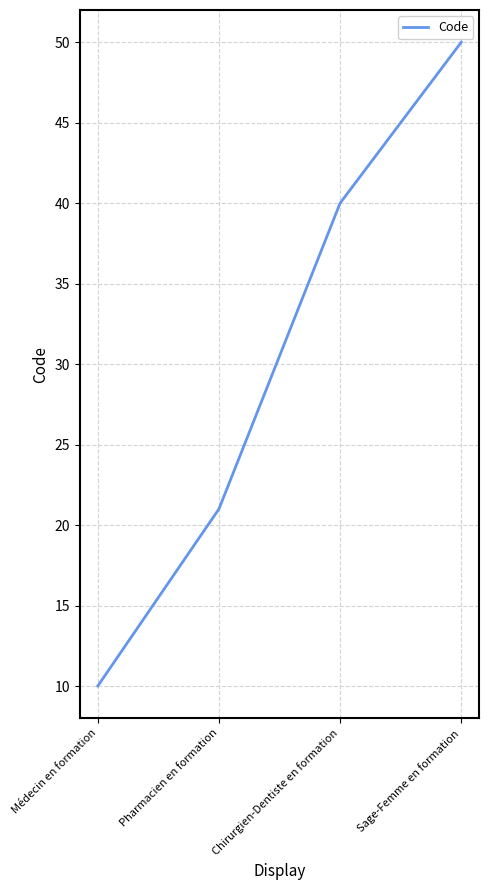

How many distinct data groups are displayed?

1